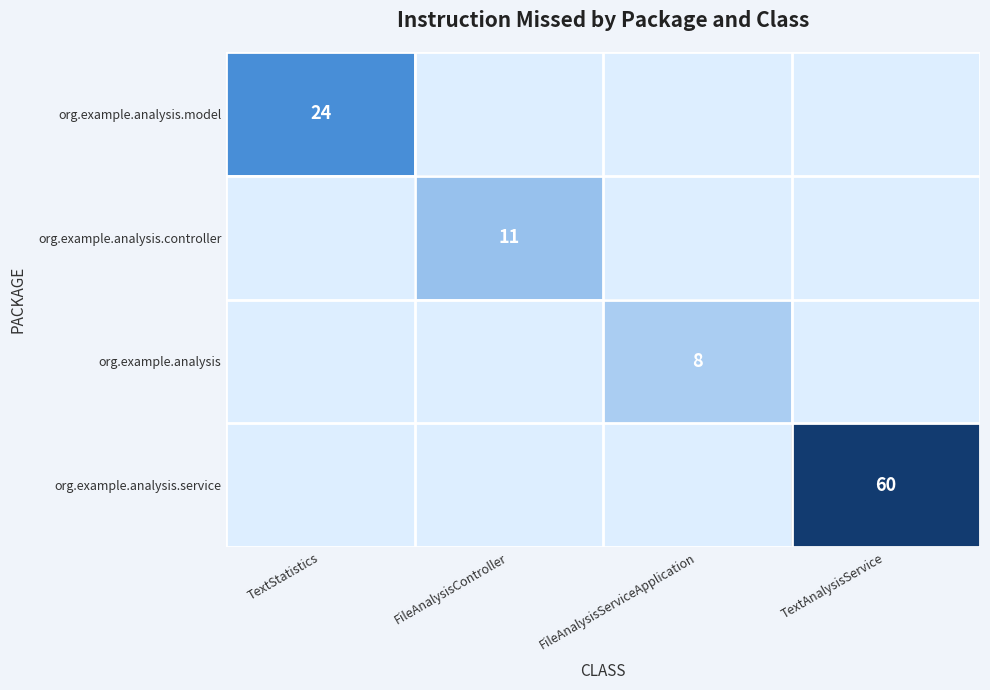

The org.example.analysis series shows 8 at FileAnalysisServiceApplication. True or false?

True